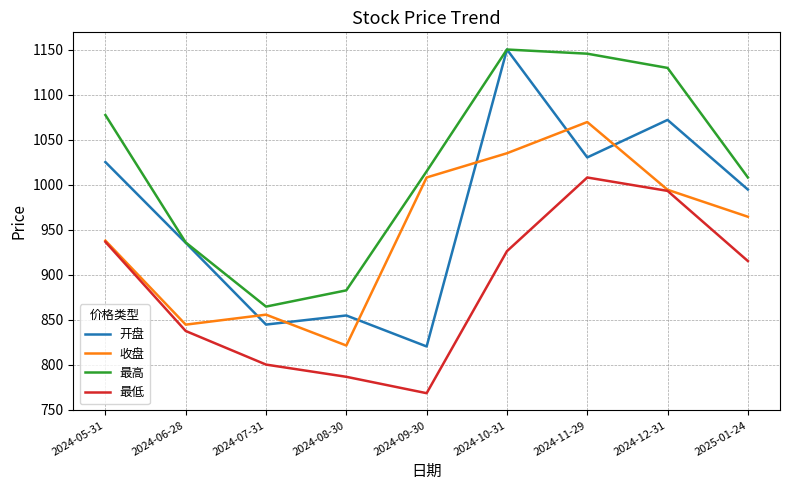

The 最高 series shows 882.6 at 2024-08-30. True or false?

True